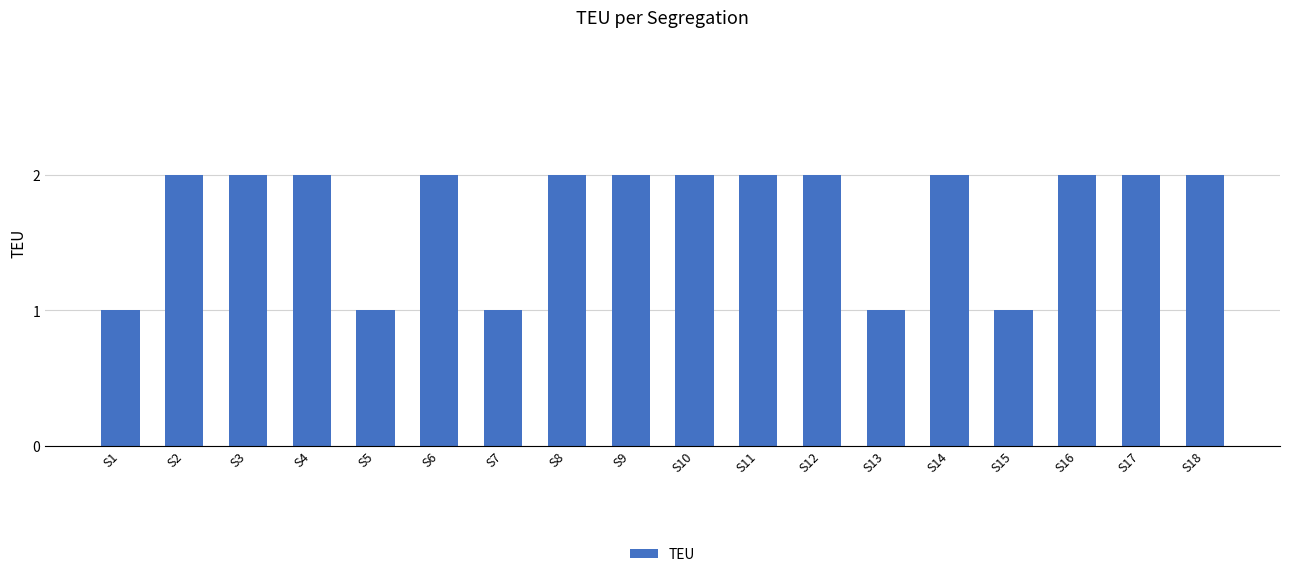

True or false: the data shows 1 at S5.

True